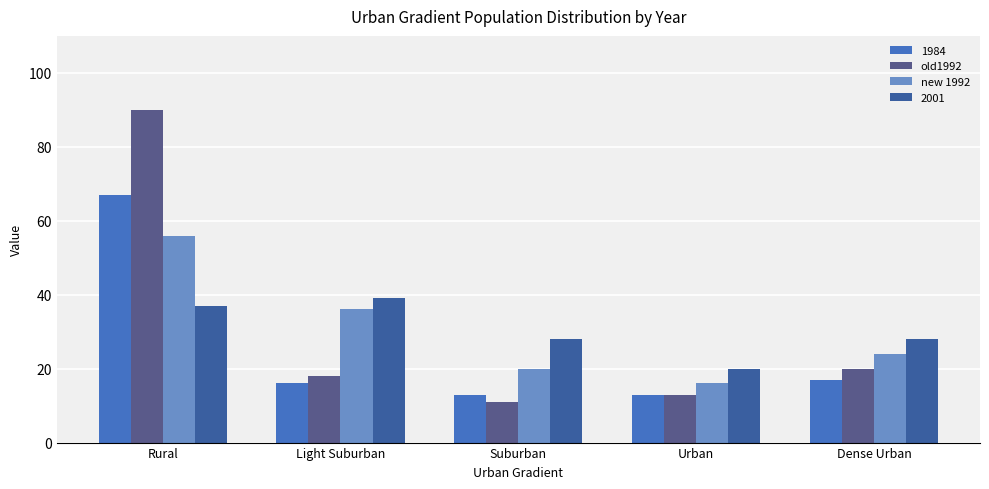

At which label does new 1992 reach its minimum?

Urban